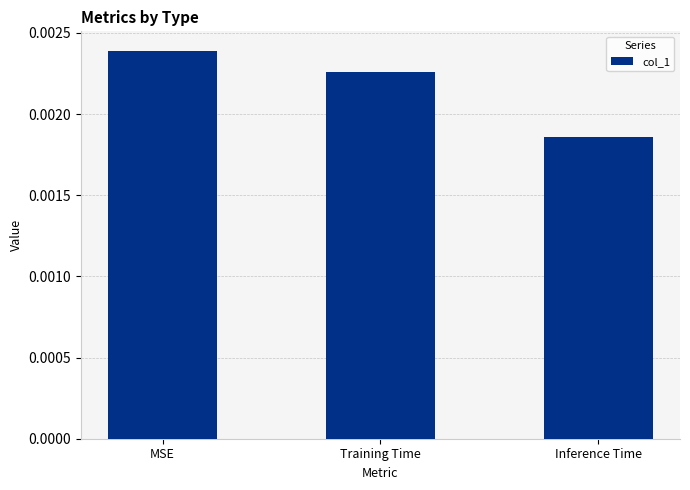

At which category does the chart reach its peak across all series?

MSE